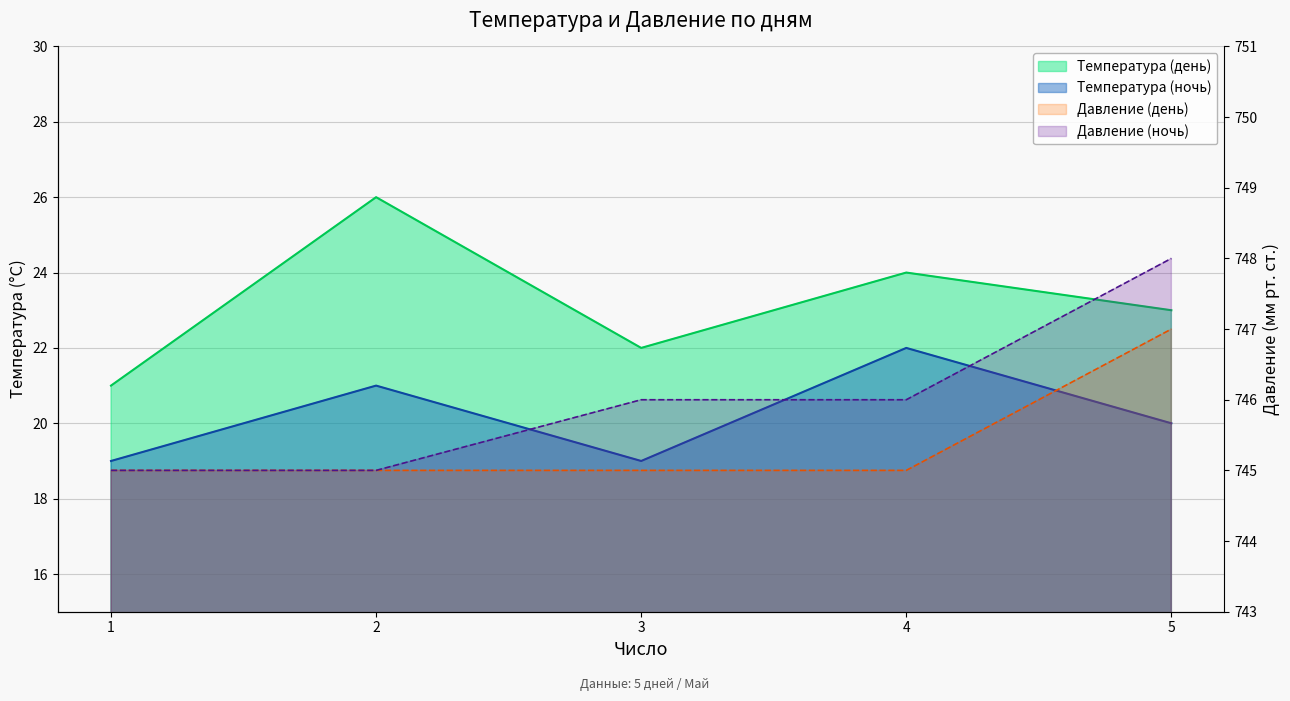

Is the value of Давление (день) at 1 greater than the value of Температура (день) at 3?

Yes